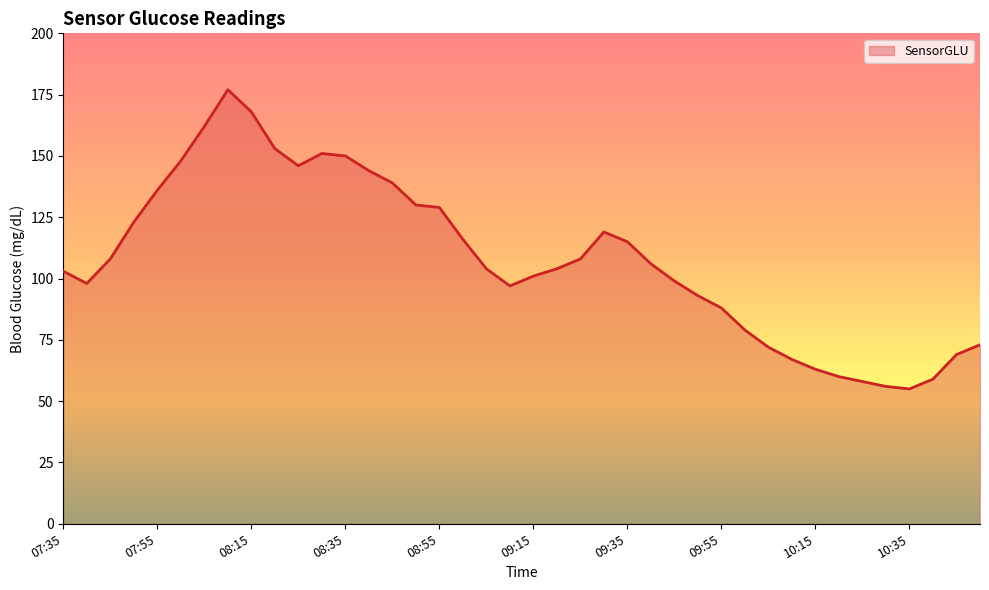

What is the difference between the maximum and minimum values?

122